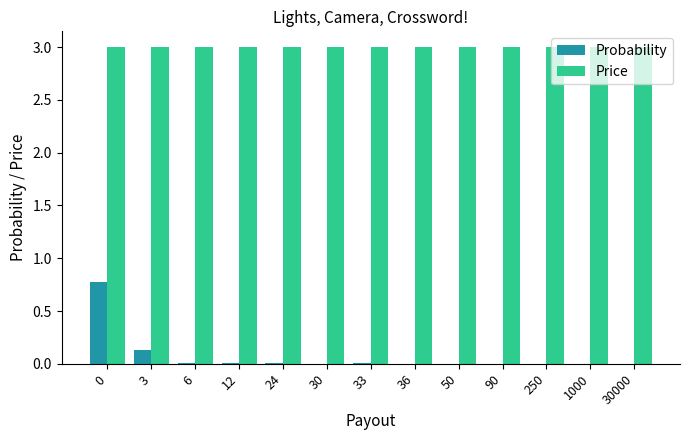

What is the sum of all Probability values?

0.9